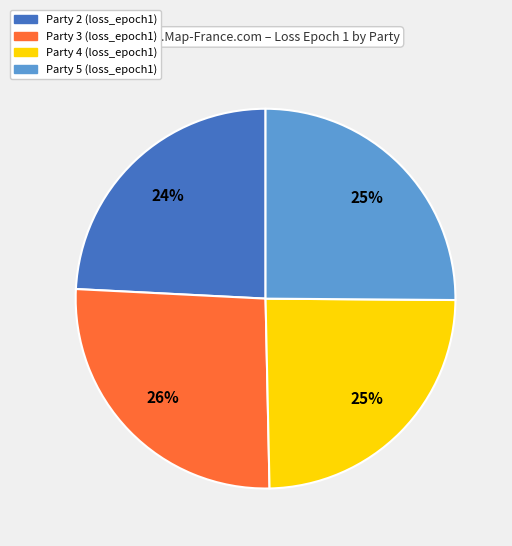

Is there any slice that represents more than half of the pie?

No